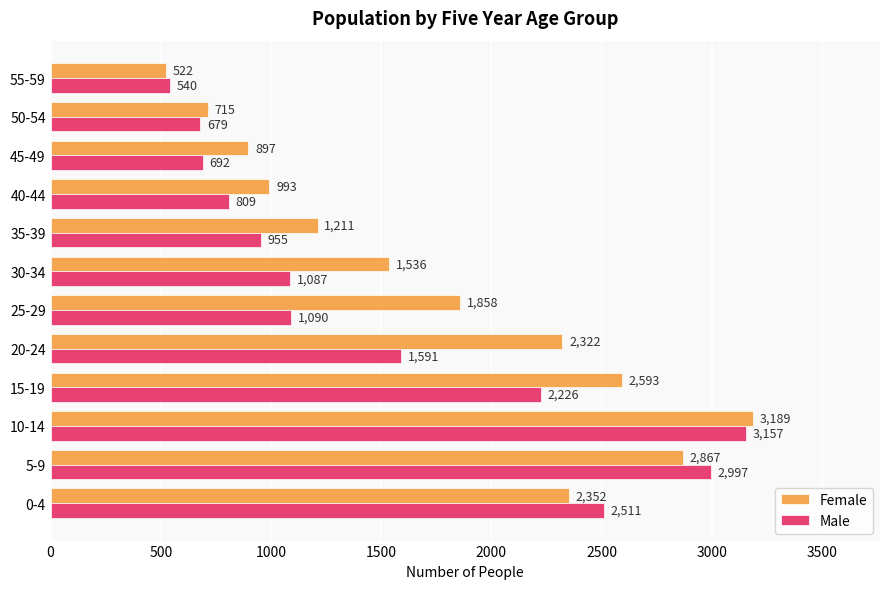

At which category is the sum across all series the highest?

10-14